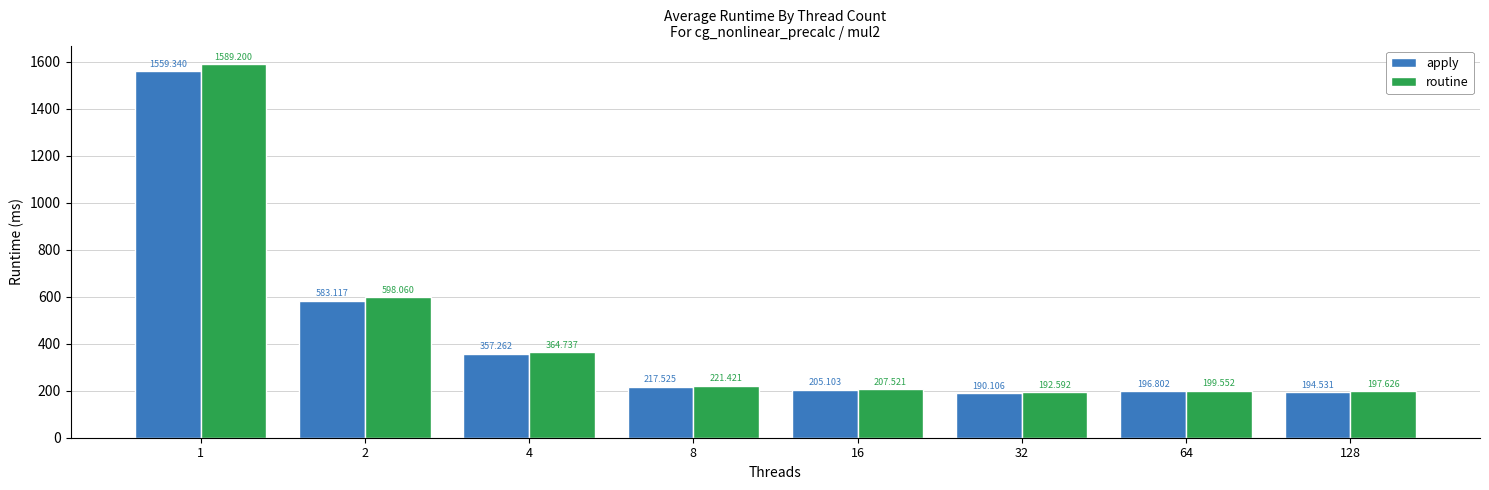

How many bars are there in total?

16